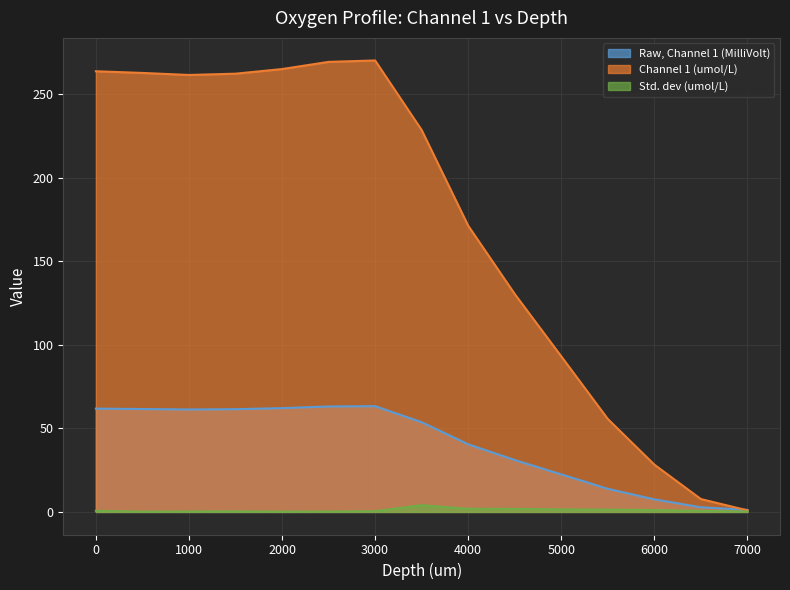

Reading right to left, list all the values displayed in this chart.

Raw, Channel 1 (MilliVolt): 7000=1.2	6500=2.8	6000=7.5	5500=13.8	5000=22.5	4500=31.1	4000=40.5	3500=53.7	3000=63.3	2500=63.1	2000=62.1	1500=61.5	1000=61.3	500=61.6	0=61.8
Channel 1 (umol/L): 7000=0.9	6500=7.7	6000=28.3	5500=55.6	5000=93.1	4500=130.5	4000=171.4	3500=228.6	3000=270.3	2500=269.4	2000=265.1	1500=262.4	1000=261.6	500=262.8	0=263.8
Std. dev (umol/L): 7000=0.2	6500=0.7	6000=1.1	5500=1.4	5000=1.5	4500=1.8	4000=1.9	3500=4.0	3000=0.4	2500=0.2	2000=0.2	1500=0.3	1000=0.3	500=0.1	0=0.7